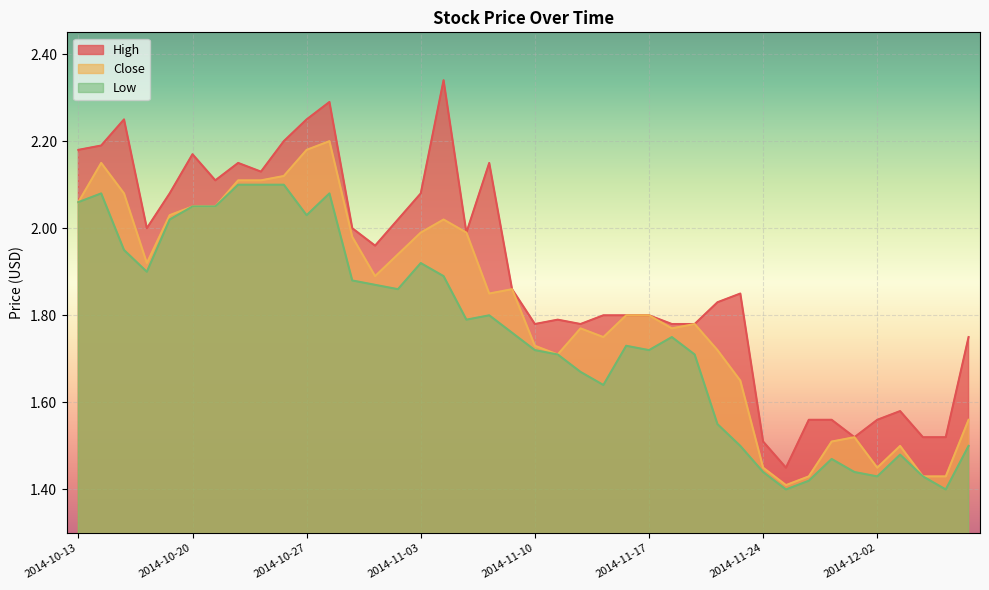

What is the sum of the Low values at 2014-11-06 and 2014-11-07?

3.6